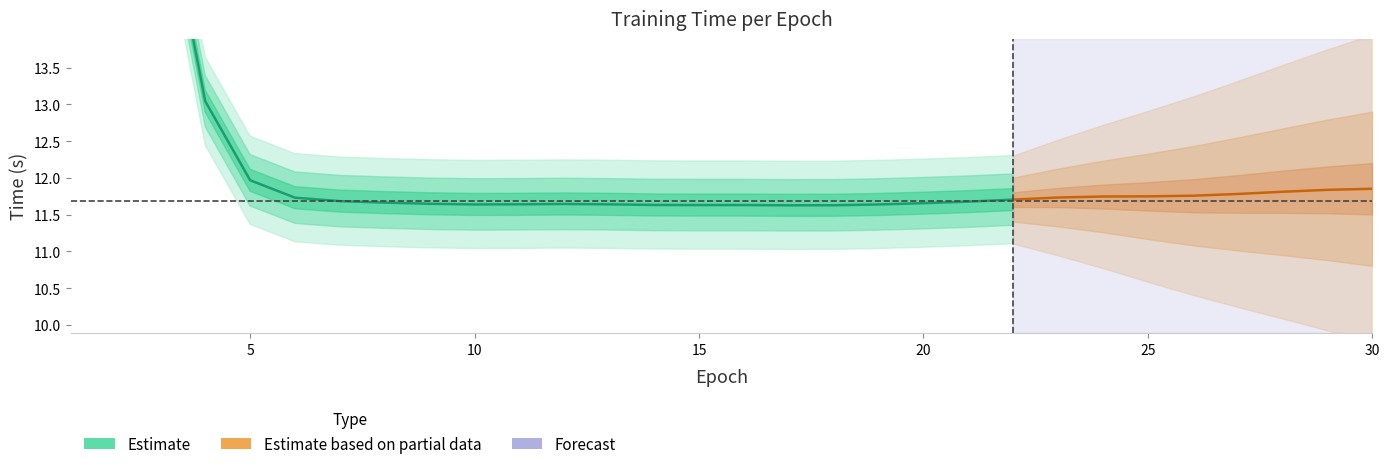

How many lines are shown in the chart?

1